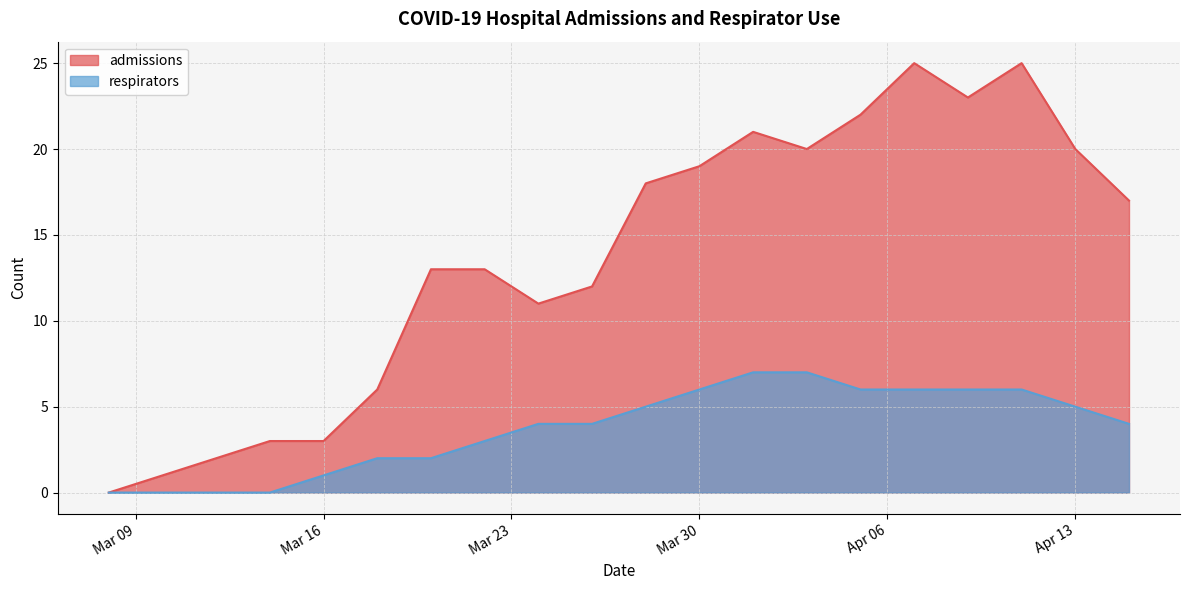

At which category does admissions reach its first local valley?

2020-03-24